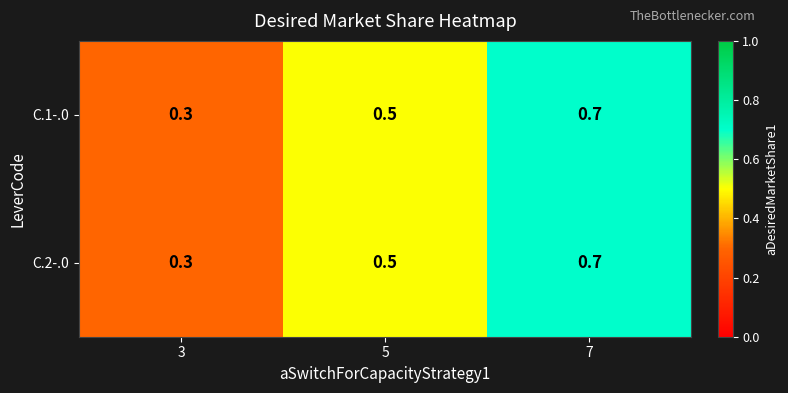

How many C.1-.0 values are between 0 and 1?

3